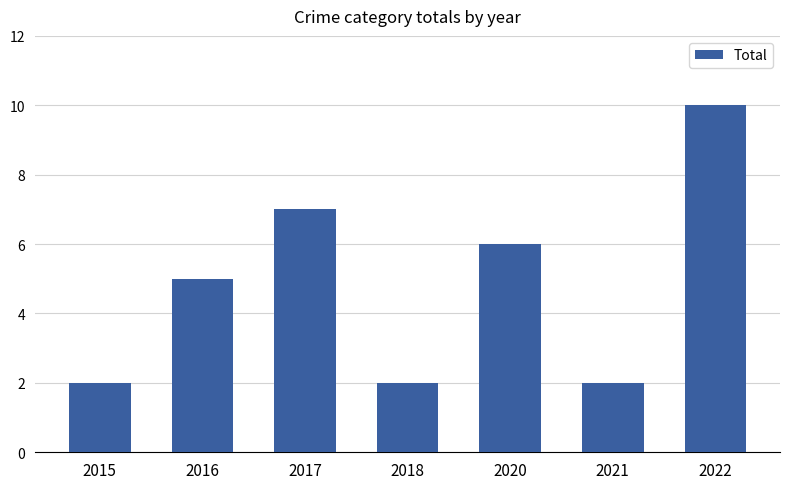

The chart shows a value of 5 at 2016. True or false?

True